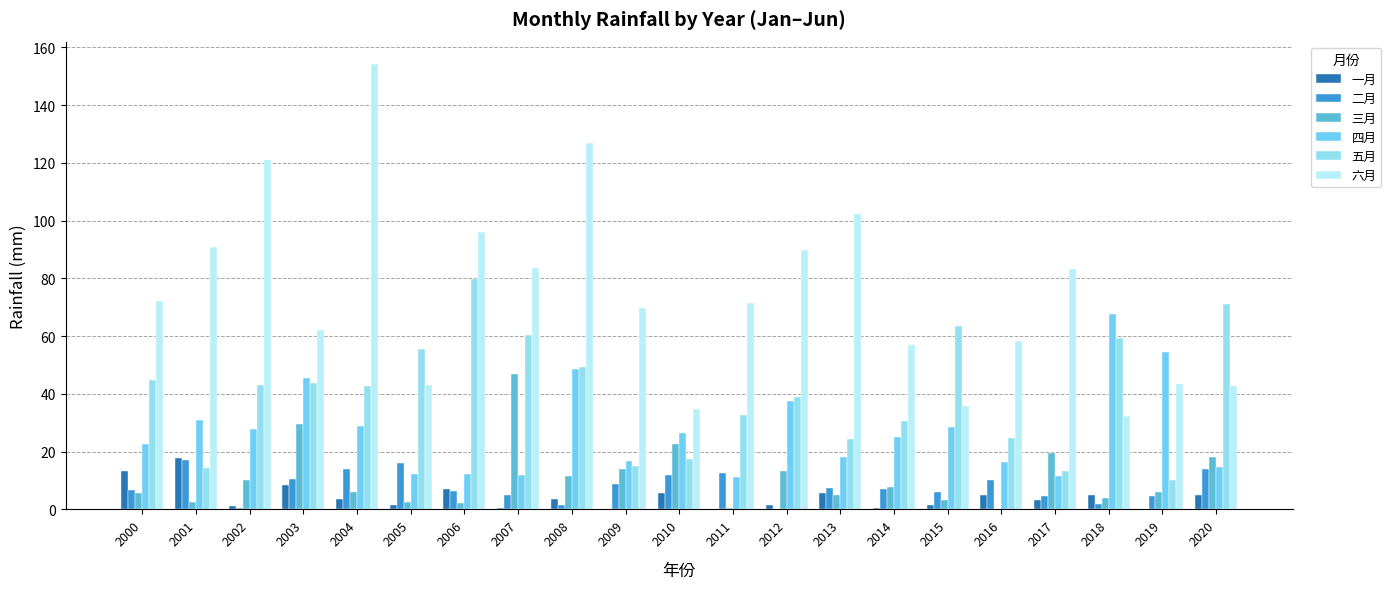

How many data points does each series have?

21